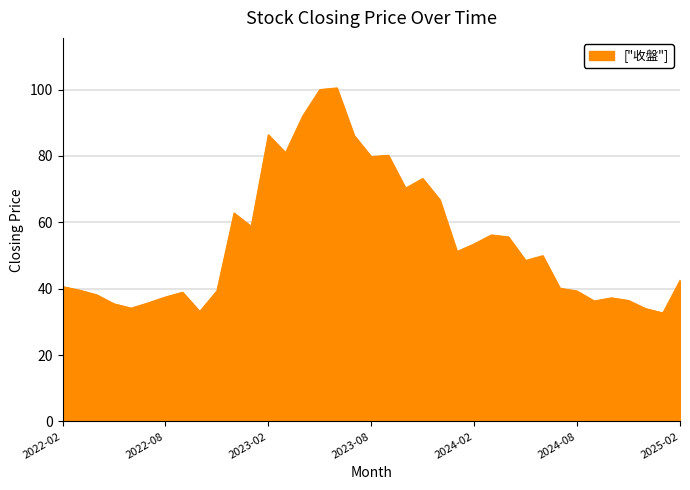

What is the maximum value shown in the chart?

100.5